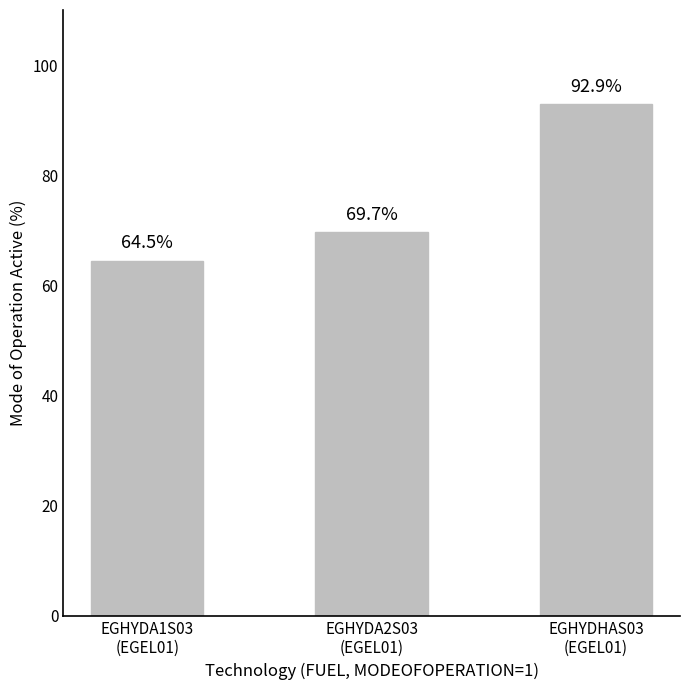

Which label corresponds to the largest value in the chart?

EGHYDHAS03
(EGEL01)